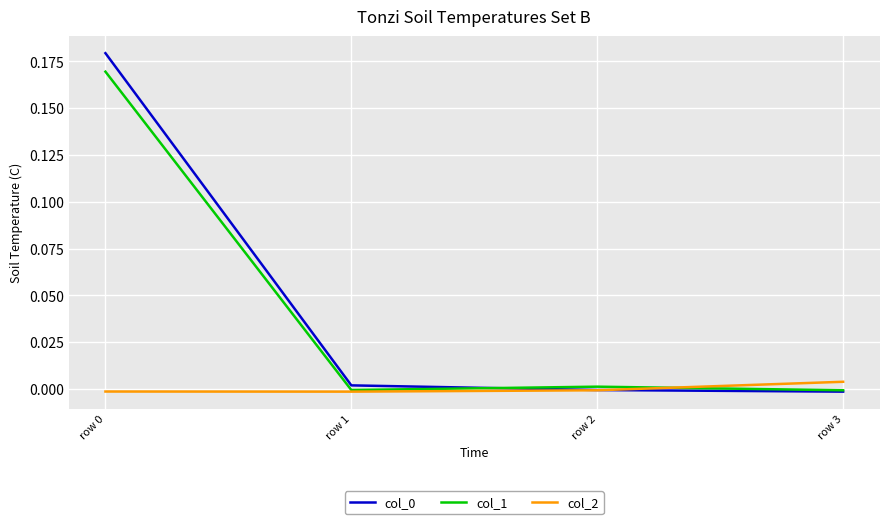

The col_0 series shows 0.3 at row 0. True or false?

False